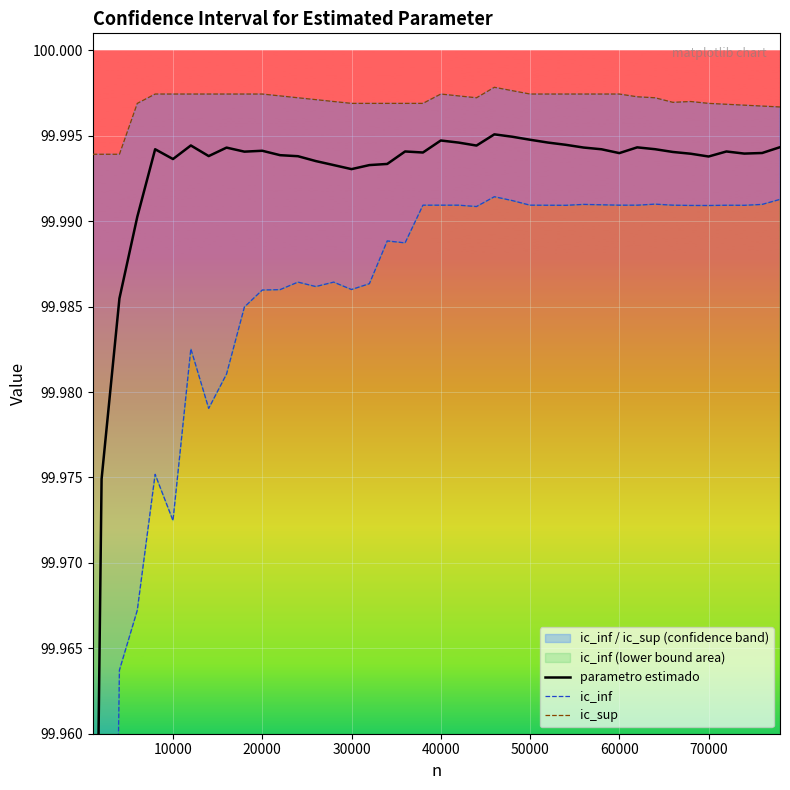

Reading left to right, extract all data points from this chart.

parametro estimado: 99.9	100.0	100.0	100.0	100.0	100.0	100.0	100.0	100.0	100.0	100.0	100.0	100.0	100.0	100.0	100.0	100.0	100.0	100.0	100.0	100.0	100.0	100.0	100.0	100.0	100.0	100.0	100.0	100.0	100.0	100.0	100.0	100.0	100.0	100.0	100.0	100.0	100.0	100.0	100.0
ic_inf: 99.8	99.9	100.0	100.0	100.0	100.0	100.0	100.0	100.0	100.0	100.0	100.0	100.0	100.0	100.0	100.0	100.0	100.0	100.0	100.0	100.0	100.0	100.0	100.0	100.0	100.0	100.0	100.0	100.0	100.0	100.0	100.0	100.0	100.0	100.0	100.0	100.0	100.0	100.0	100.0
ic_sup: 100.0	100.0	100.0	100.0	100.0	100.0	100.0	100.0	100.0	100.0	100.0	100.0	100.0	100.0	100.0	100.0	100.0	100.0	100.0	100.0	100.0	100.0	100.0	100.0	100.0	100.0	100.0	100.0	100.0	100.0	100.0	100.0	100.0	100.0	100.0	100.0	100.0	100.0	100.0	100.0